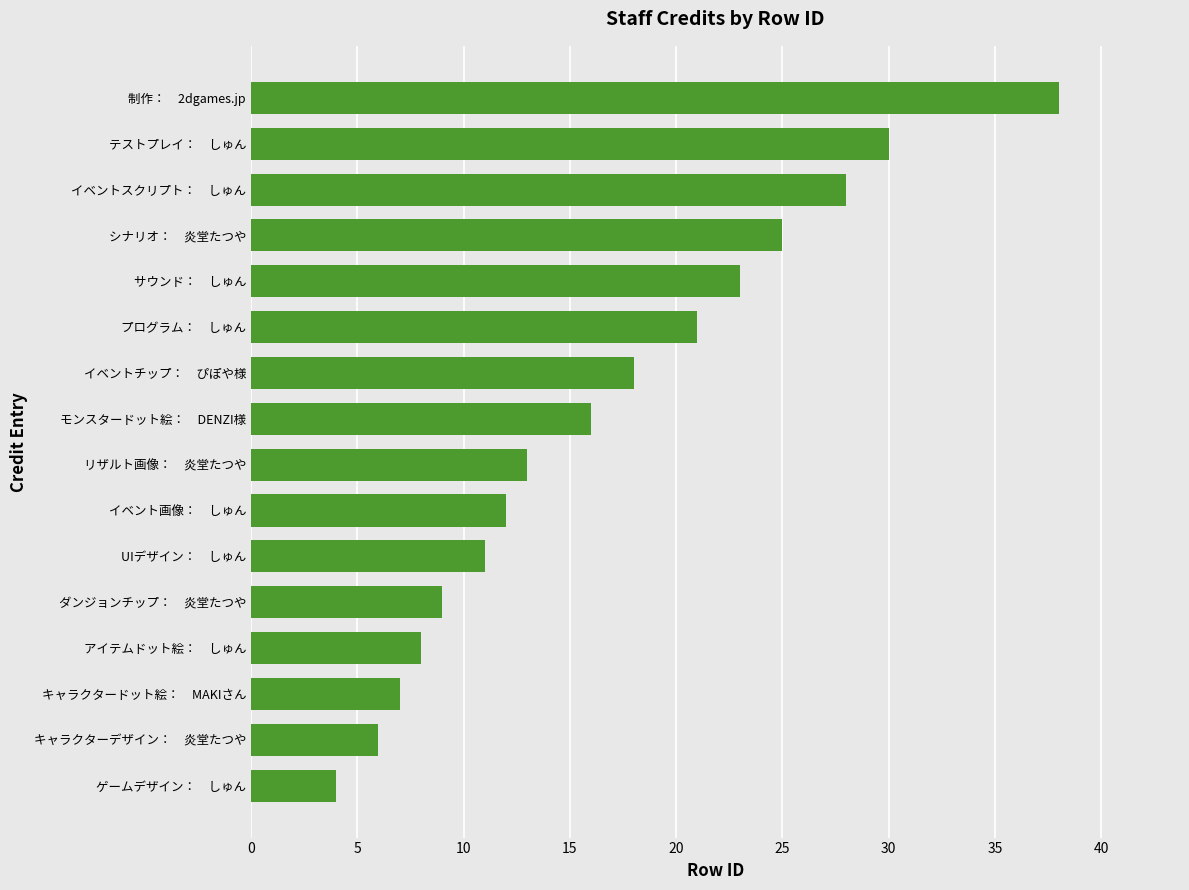

Approximately how many times larger is the value at テストプレイ：　しゅん compared to キャラクターデザイン：　炎堂たつや?

5.0